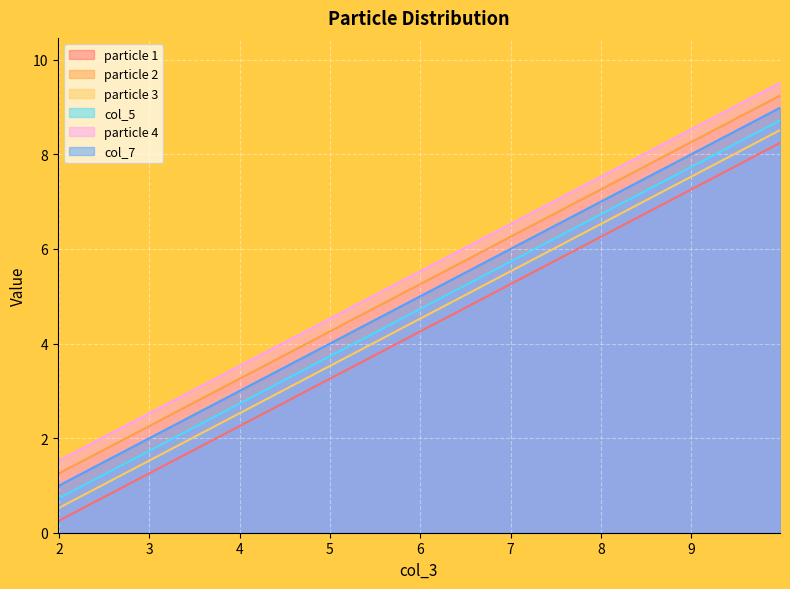

True or false: particle 4 and particle 1 intersect in this chart.

False